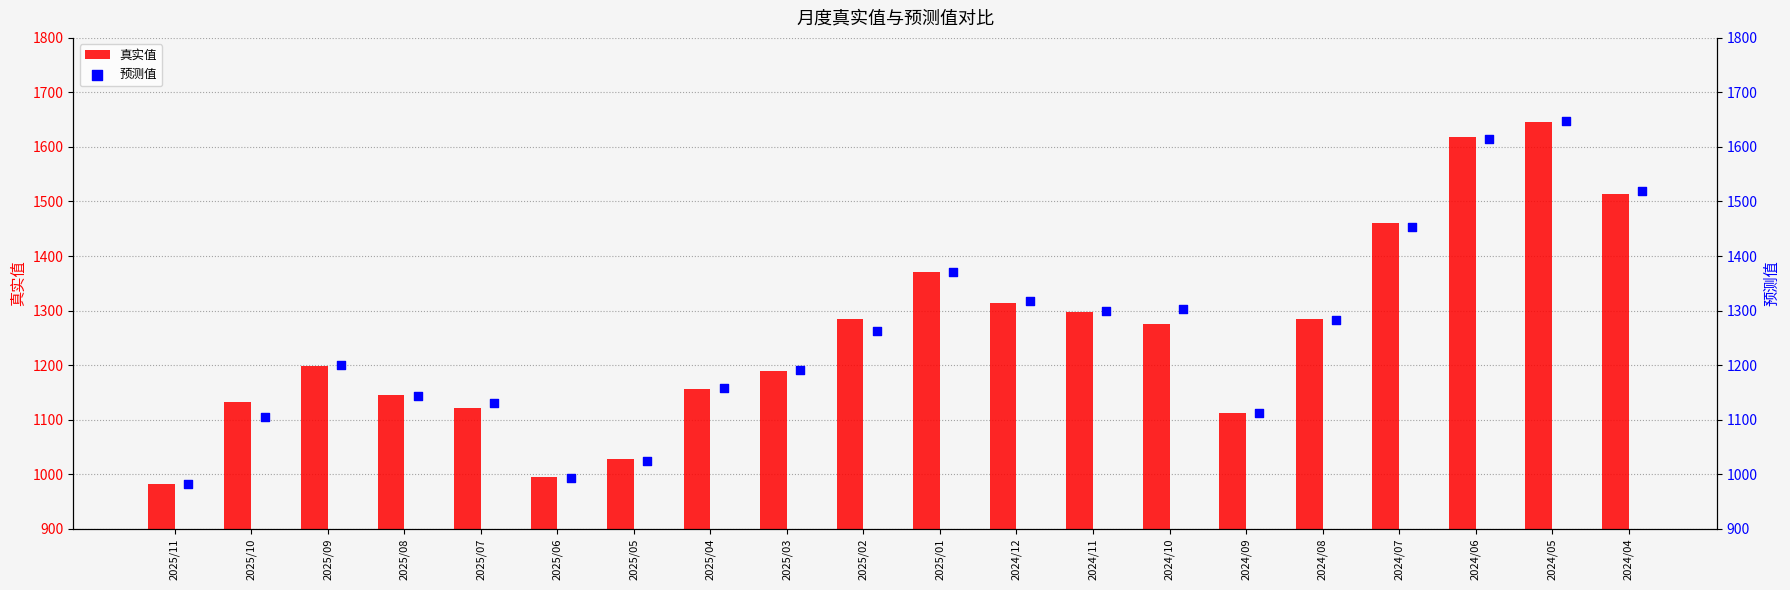

What are all the series names shown in the legend?

真实值, 预测值